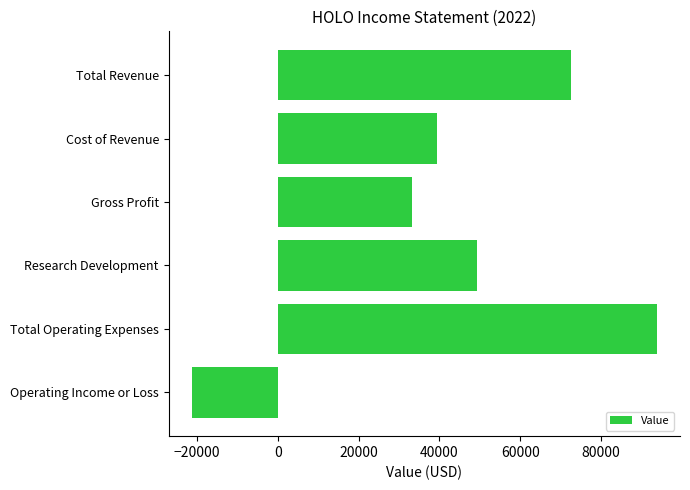

Reading top to bottom, list all the values displayed in this chart.

Total Revenue=72500	Cost of Revenue=39300	Gross Profit=33200	Research Development=49200	Total Operating Expenses=93800	Operating Income or Loss=-21300